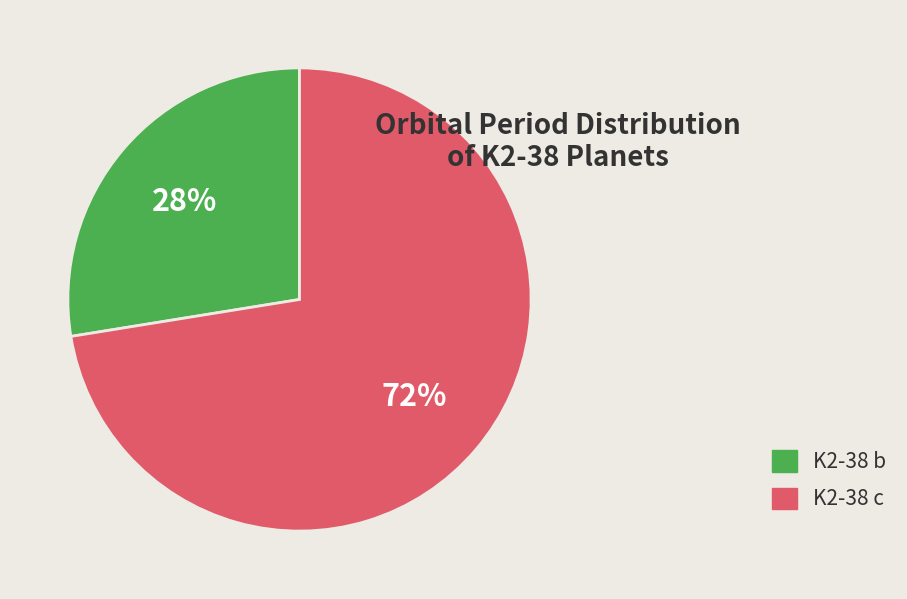

To the nearest percent, what portion does K2-38 c represent?

72%